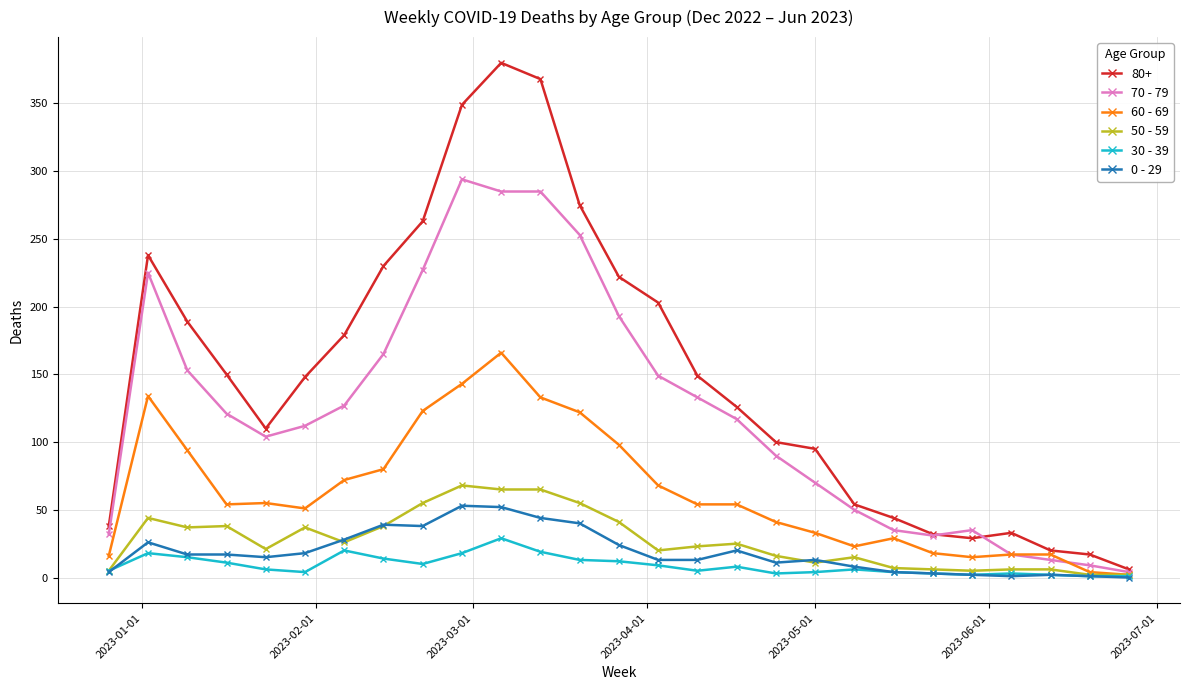

Which series has the largest range (max minus min)?

80+